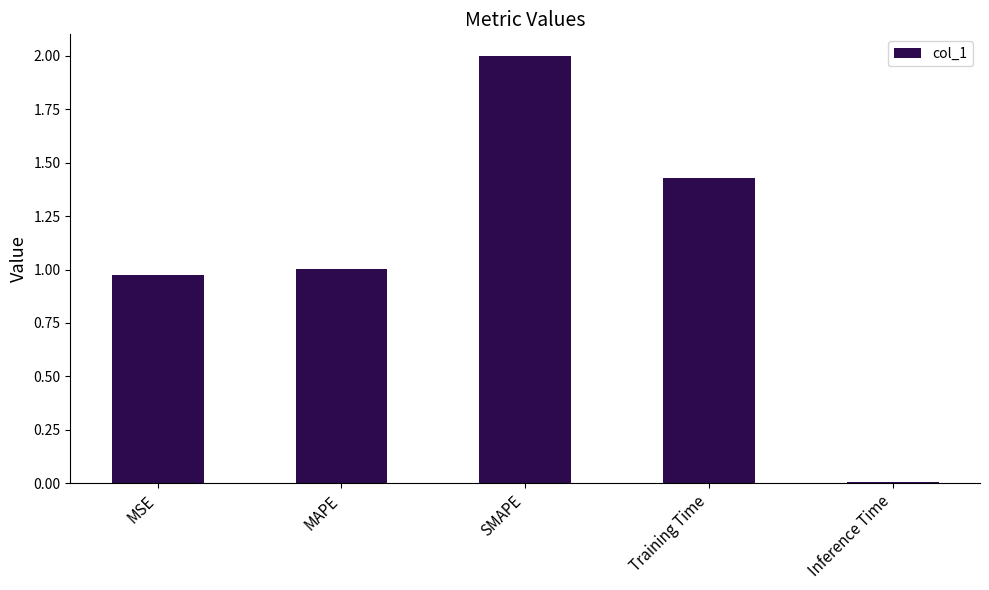

What is the label of the 1st bar from the right?

Inference Time